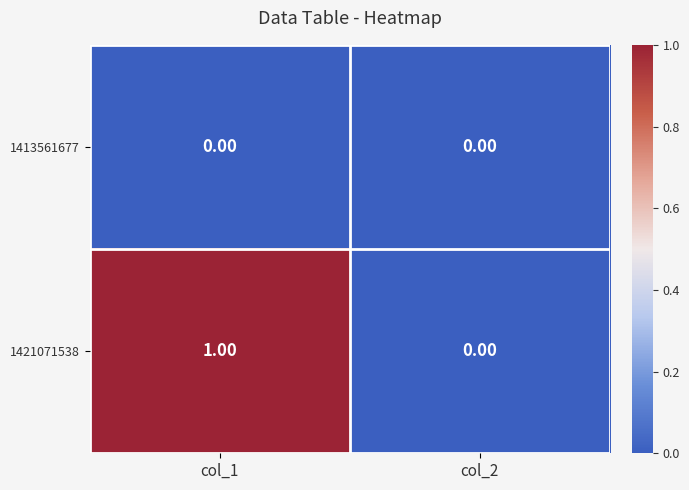

Between col_1 and col_2, which series saw the biggest shift?

1421071538